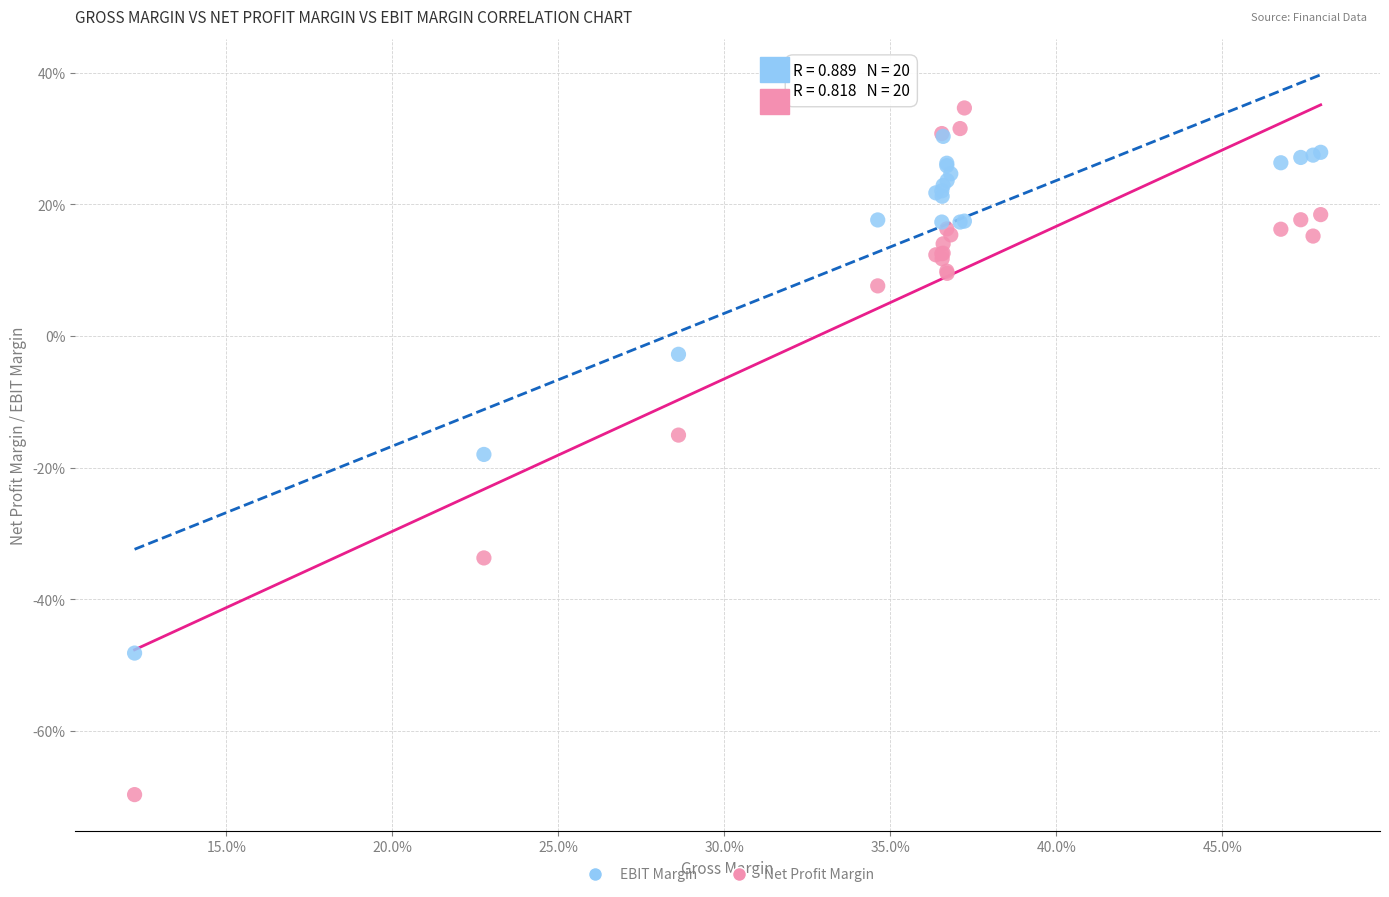

What are all the series names shown in the legend?

EBIT Margin, Net Profit Margin